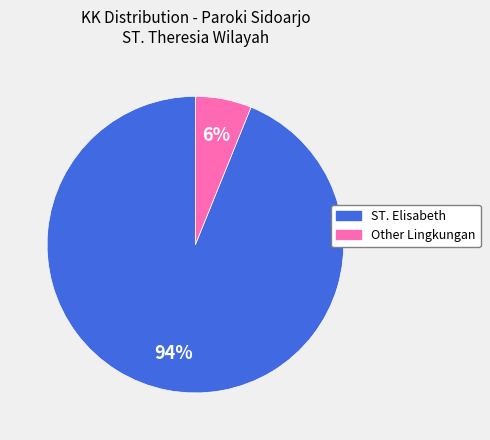

To the nearest percent, what is the difference between the Other Lingkungan and ST. Elisabeth slice percentages?

88%